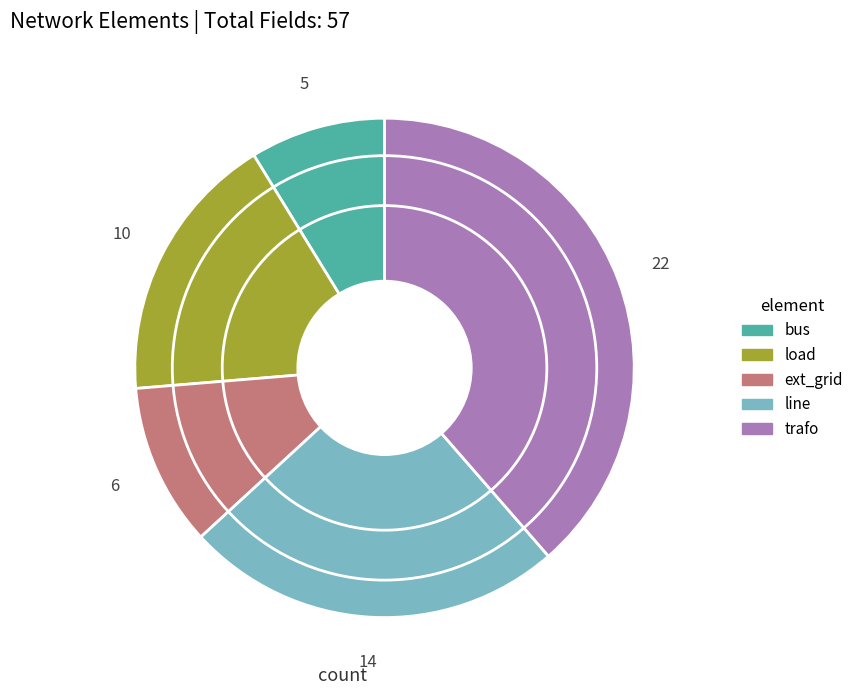

Approximately how many times larger is the value at bus compared to line?

0.4